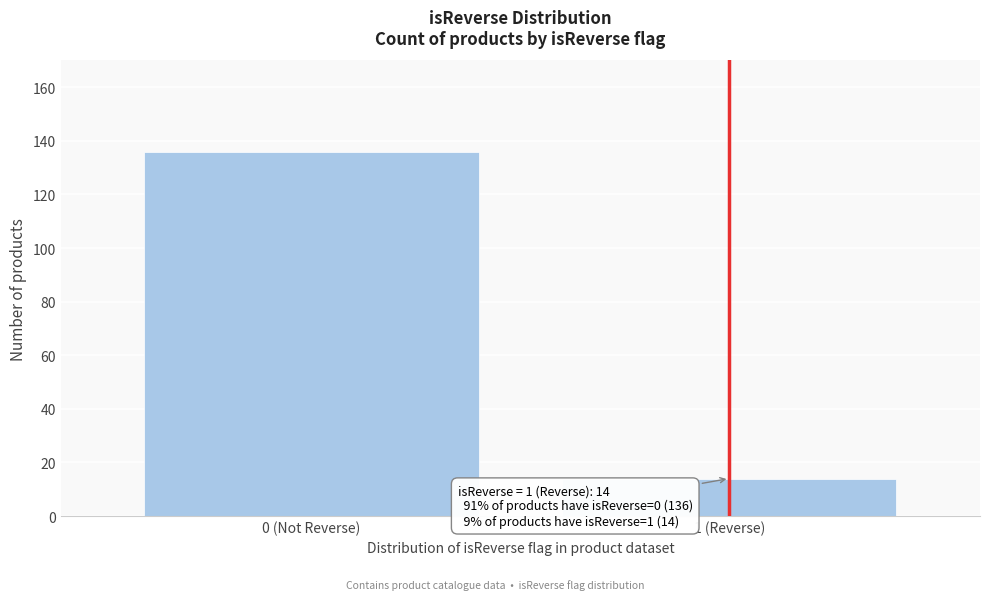

Reading left to right, transcribe all the data shown in this chart.

136	14